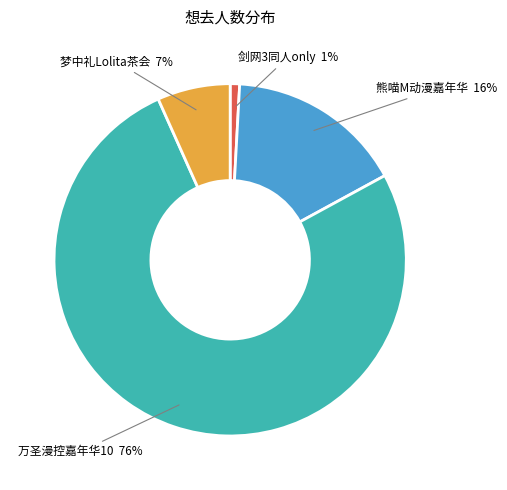

Is there a majority slice in this chart?

Yes